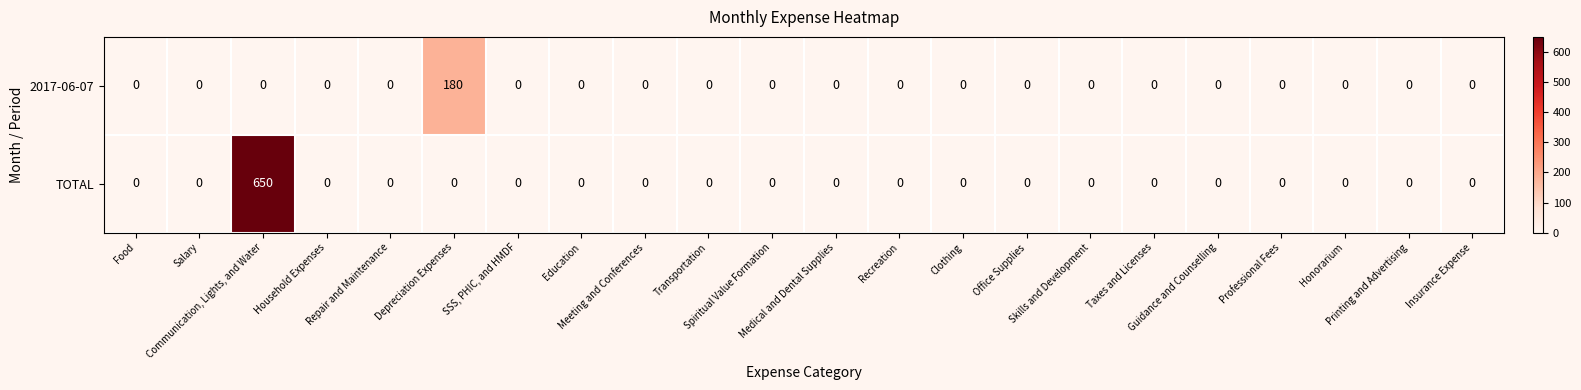

What is the difference between the maximum and minimum values in the 2017-06-07 series?

180